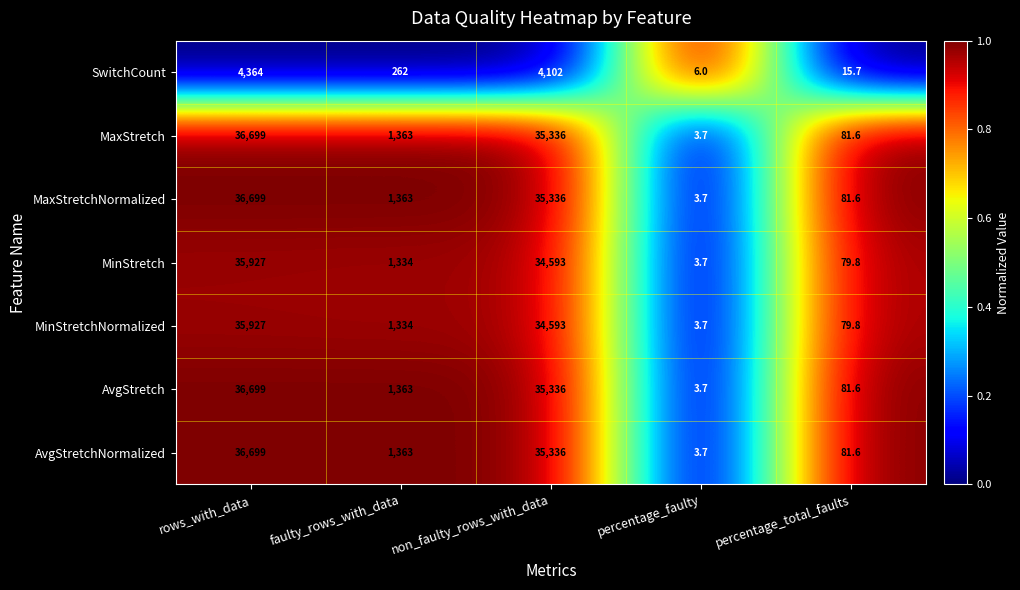

The value of SwitchCount at percentage_faulty is 1.7. True or false?

False